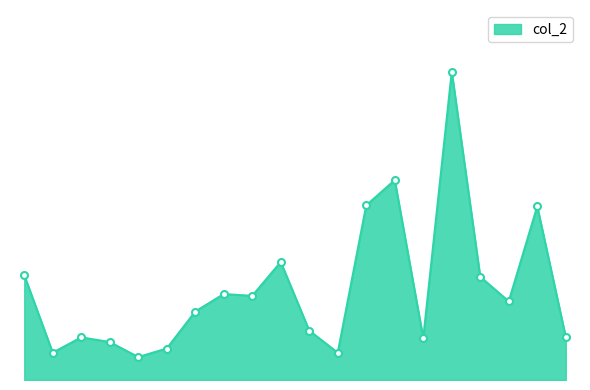

Is this an area chart (filled region under the line)?

Yes